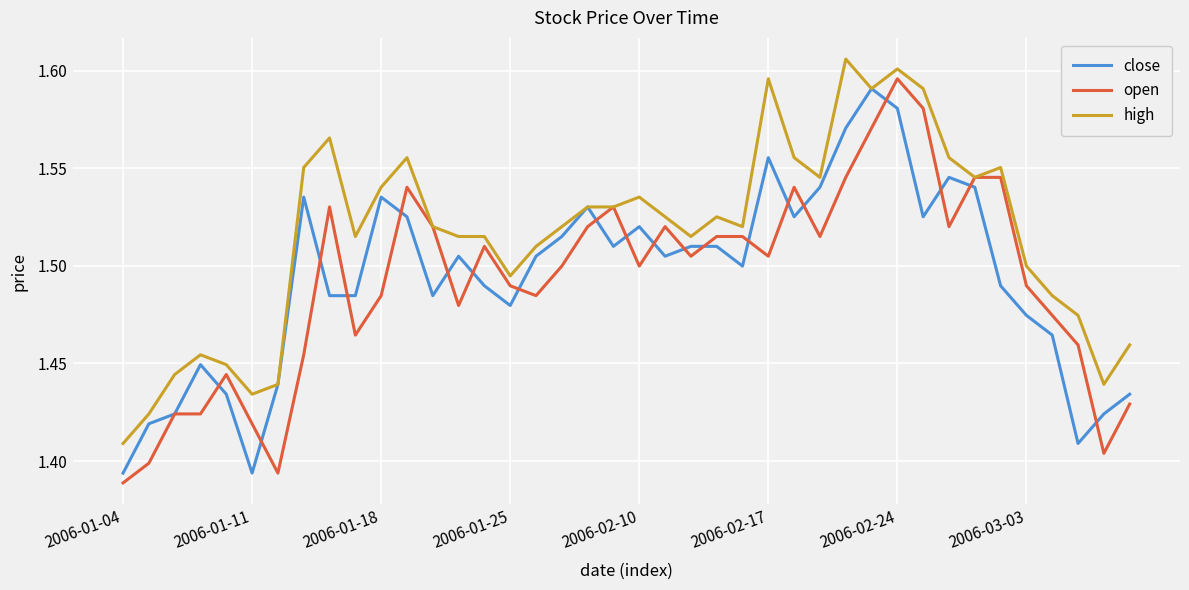

Which series has the largest total across all categories?

high